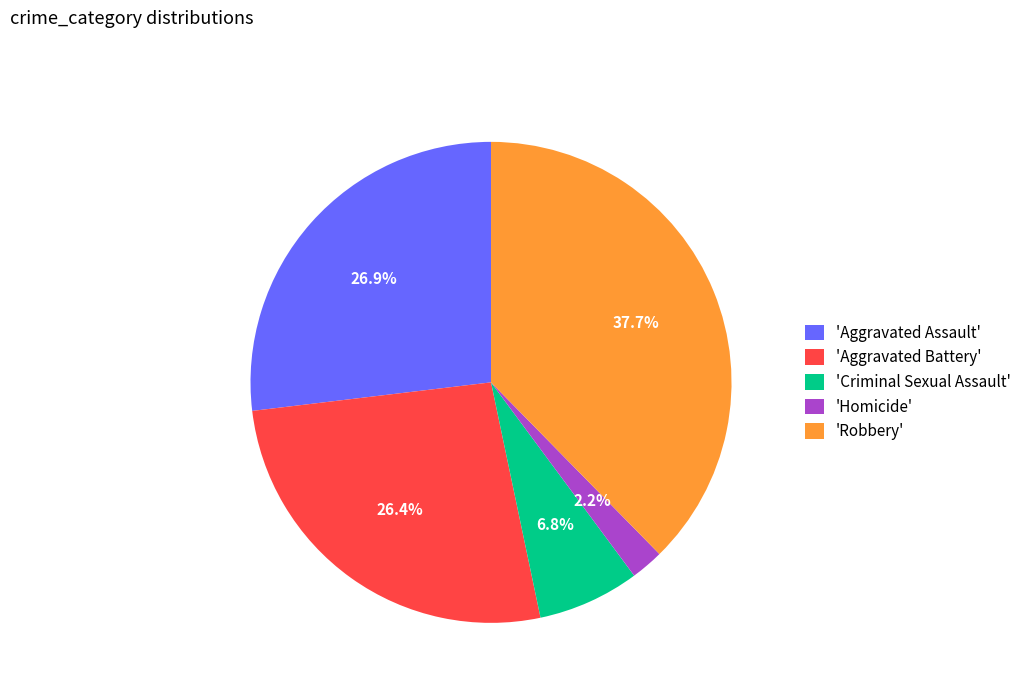

Approximately how many times larger is the value at 'Aggravated Assault' compared to 'Robbery'?

0.7